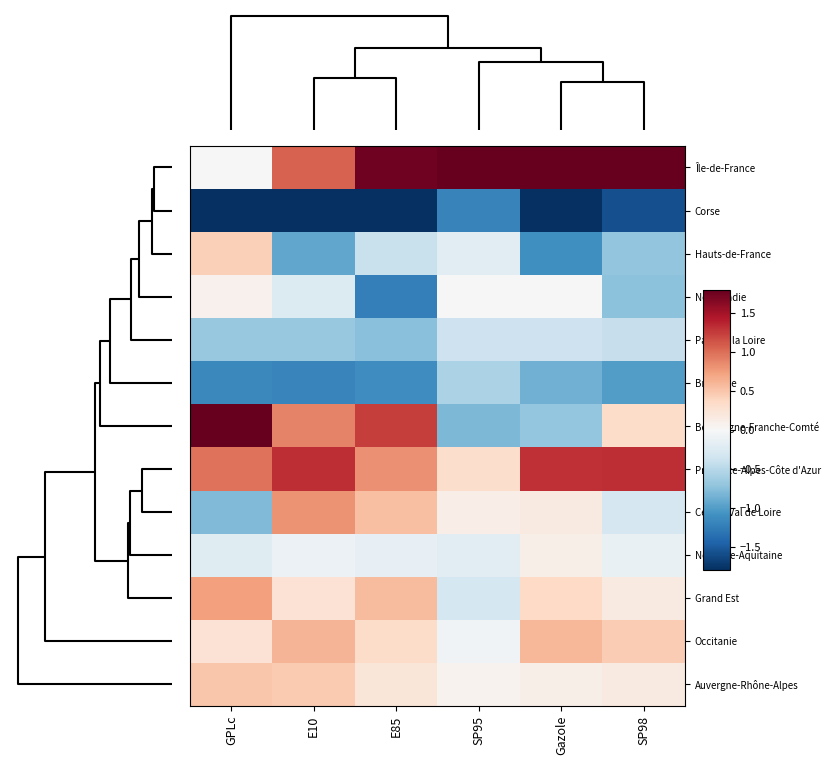

Reading left to right, transcribe all the data shown in this chart.

Île-de-France: GPLc=-0.0	E10=1.1	E85=1.8	SP95=3.2	Gazole=2.2	SP98=2.5
Corse: GPLc=-2.1	E10=-2.3	E85=-1.8	SP95=-1.2	Gazole=-1.8	SP98=-1.6
Hauts-de-France: GPLc=0.4	E10=-0.9	E85=-0.4	SP95=-0.2	Gazole=-1.1	SP98=-0.7
Normandie: GPLc=0.1	E10=-0.3	E85=-1.2	SP95=0.0	Gazole=0.0	SP98=-0.7
Pays de la Loire: GPLc=-0.7	E10=-0.7	E85=-0.8	SP95=-0.4	Gazole=-0.4	SP98=-0.4
Bretagne: GPLc=-1.2	E10=-1.2	E85=-1.1	SP95=-0.6	Gazole=-0.9	SP98=-1.0
Bourgogne-Franche-Comté: GPLc=2.0	E10=0.9	E85=1.2	SP95=-0.8	Gazole=-0.7	SP98=0.3
Provence-Alpes-Côte d'Azur: GPLc=1.0	E10=1.3	E85=0.8	SP95=0.3	Gazole=1.3	SP98=1.3
Centre-Val de Loire: GPLc=-0.8	E10=0.8	E85=0.5	SP95=0.1	Gazole=0.2	SP98=-0.3
Nouvelle-Aquitaine: GPLc=-0.2	E10=-0.1	E85=-0.1	SP95=-0.2	Gazole=0.1	SP98=-0.1
Grand Est: GPLc=0.7	E10=0.3	E85=0.6	SP95=-0.3	Gazole=0.4	SP98=0.2
Occitanie: GPLc=0.3	E10=0.6	E85=0.3	SP95=-0.1	Gazole=0.6	SP98=0.5
Auvergne-Rhône-Alpes: GPLc=0.5	E10=0.5	E85=0.2	SP95=0.1	Gazole=0.1	SP98=0.2